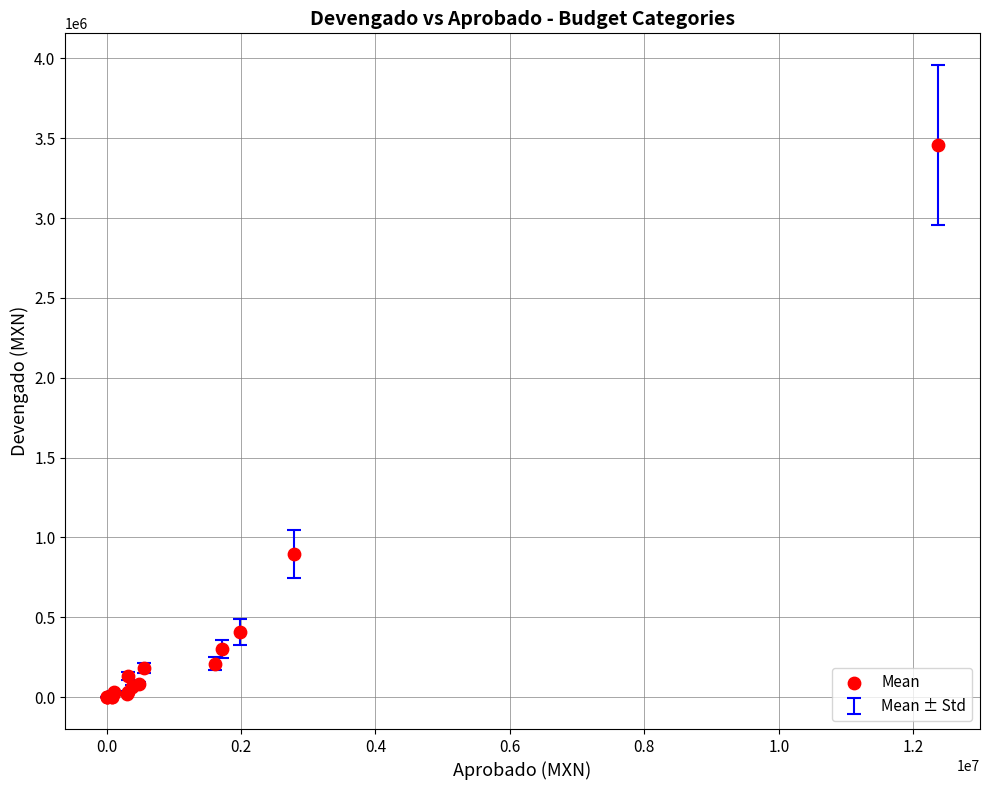

What Y value in the scatter plot is closest to 1729513?

895063.2